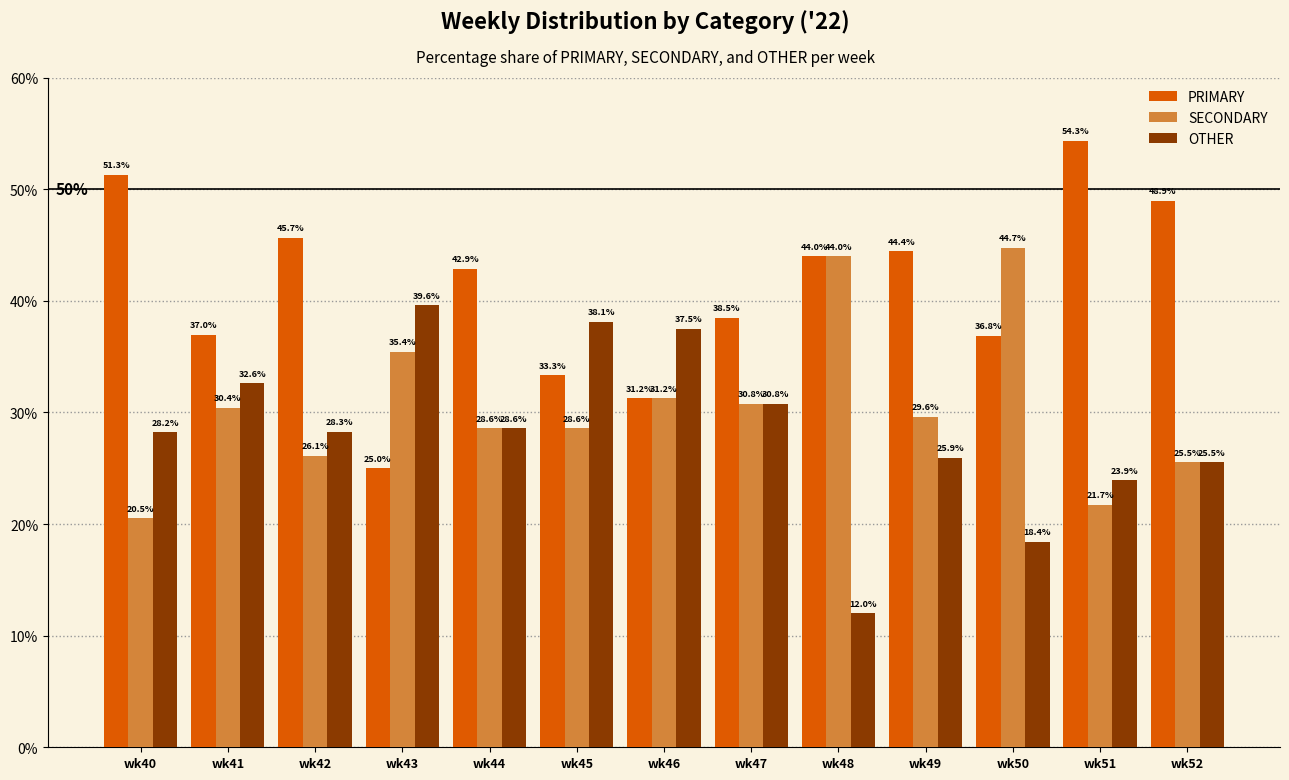

What is the difference between the second highest and minimum values in the PRIMARY series?

26.3